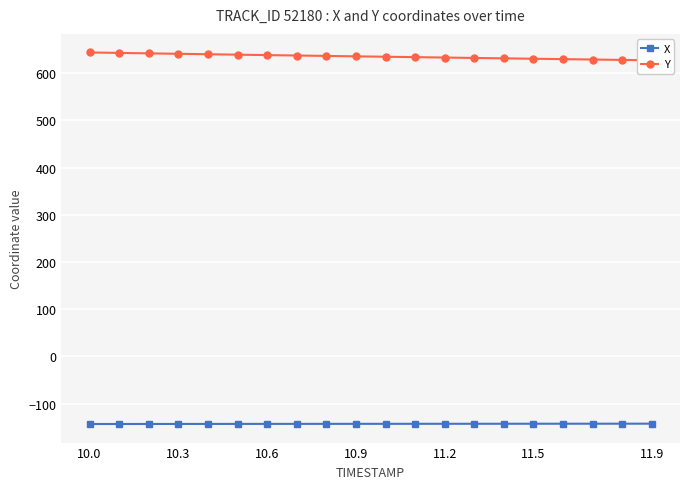

Which label corresponds to the largest value in the chart?

10.0